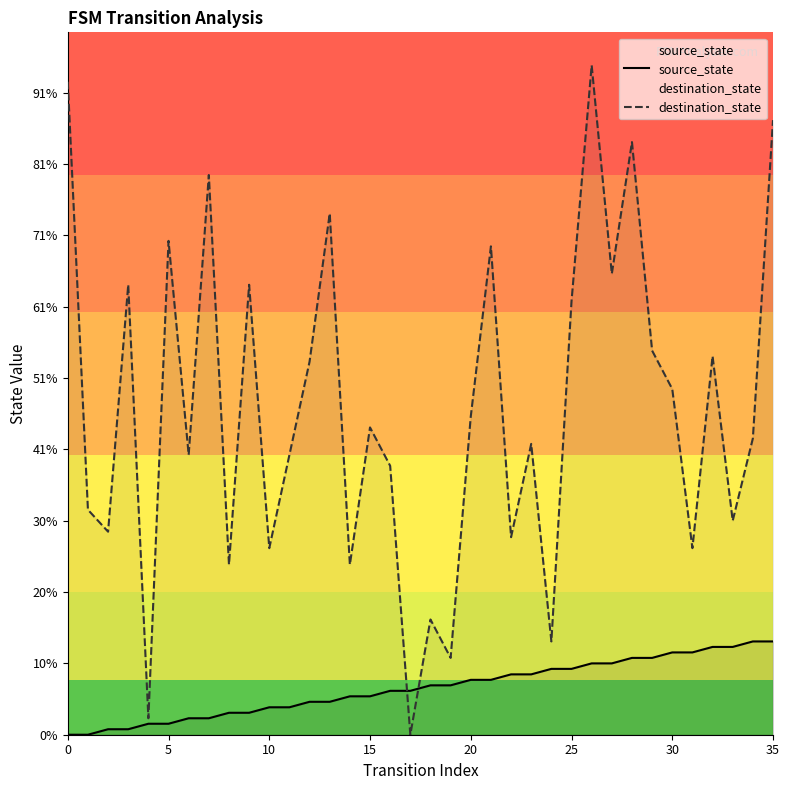

Between 15 and 31, which series saw the biggest shift?

destination_state